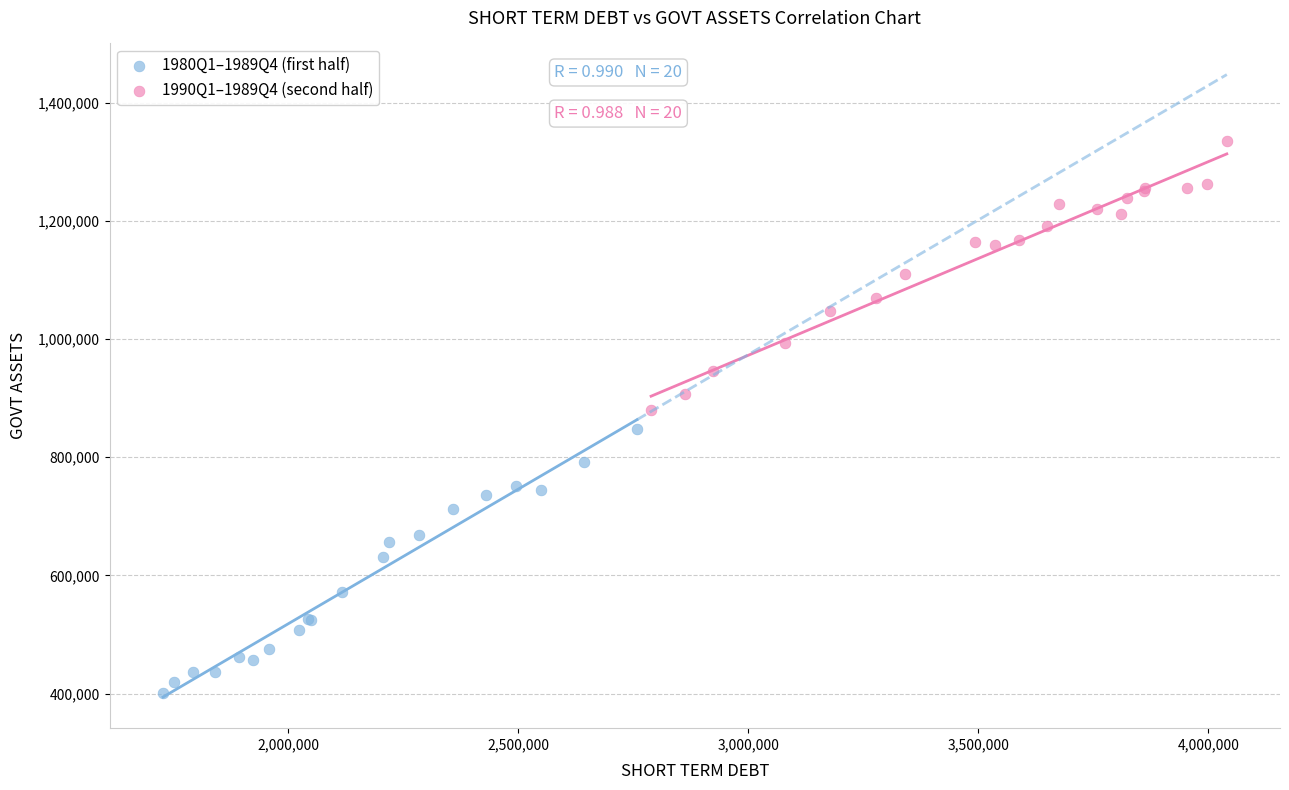

Which series has the largest Y range (max minus min)?

1990Q1–1989Q4 (second half)